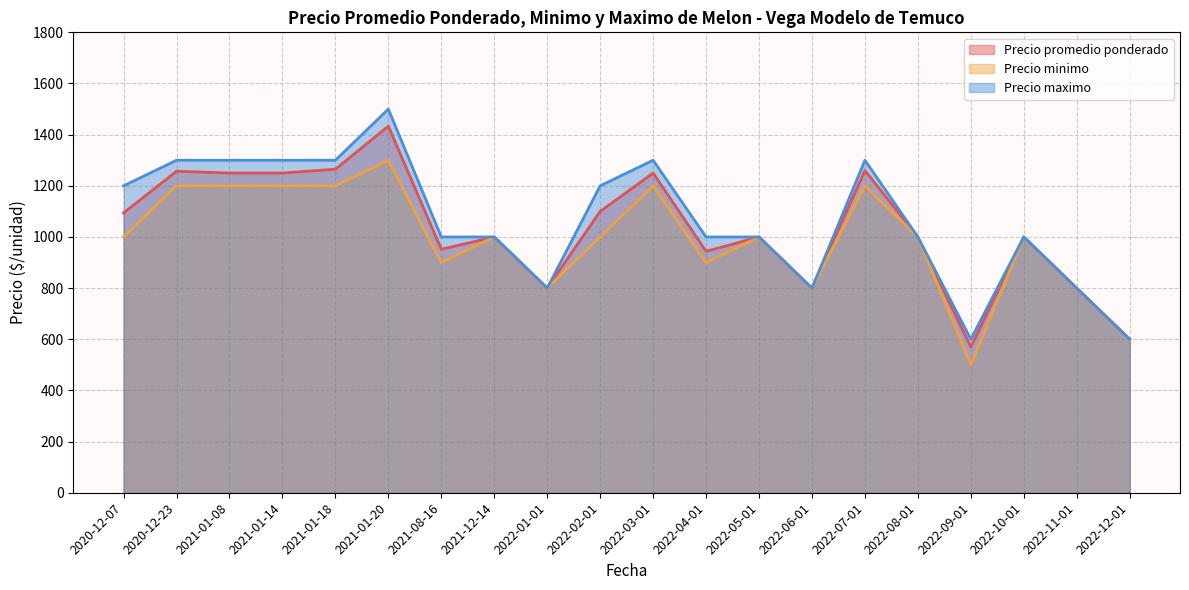

Rank the series by their average value, from highest to lowest.

Precio maximo, Precio promedio ponderado, Precio minimo